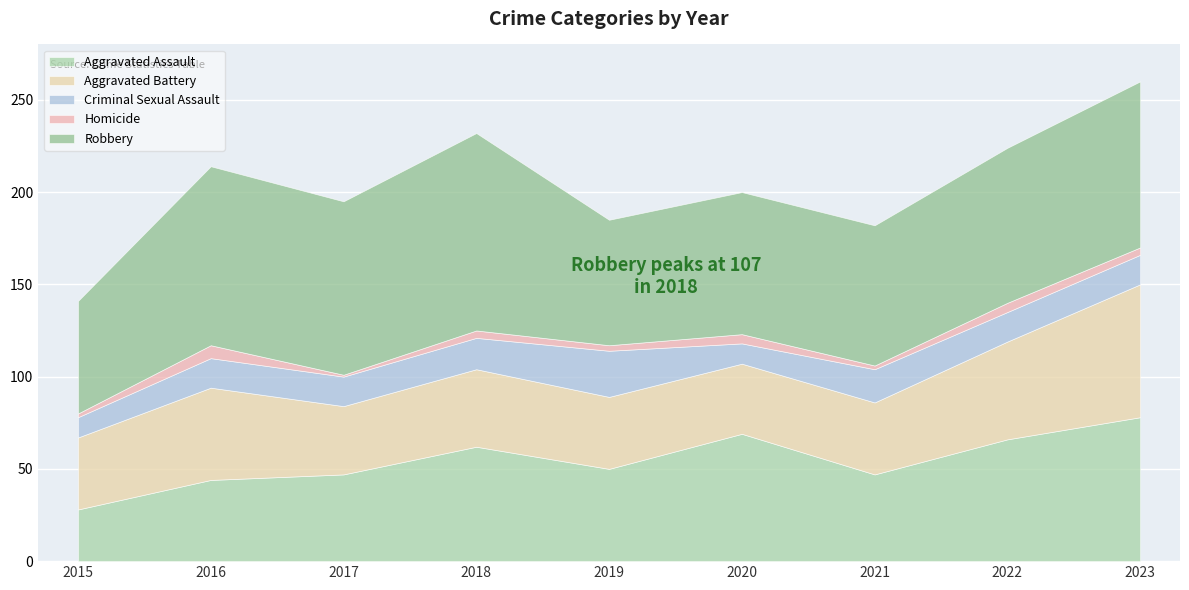

Where is Aggravated Assault nearest to the value 53?

2019